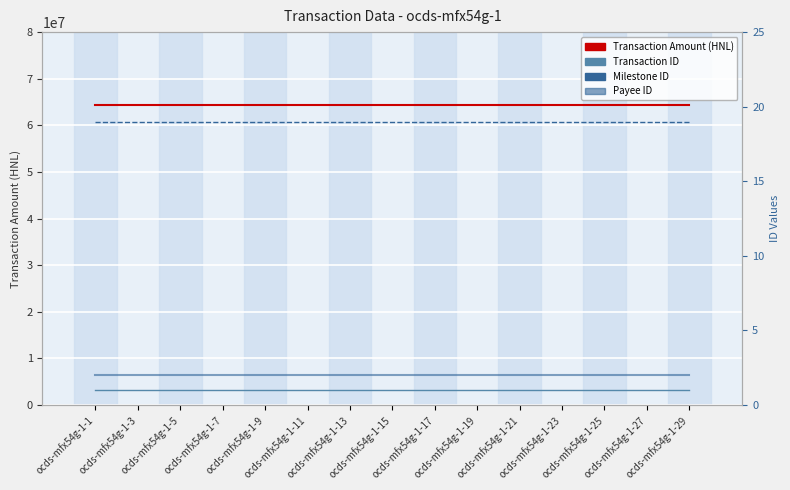

What are all the series names shown in the legend?

Transaction Amount (HNL), Transaction ID, Milestone ID, Payee ID